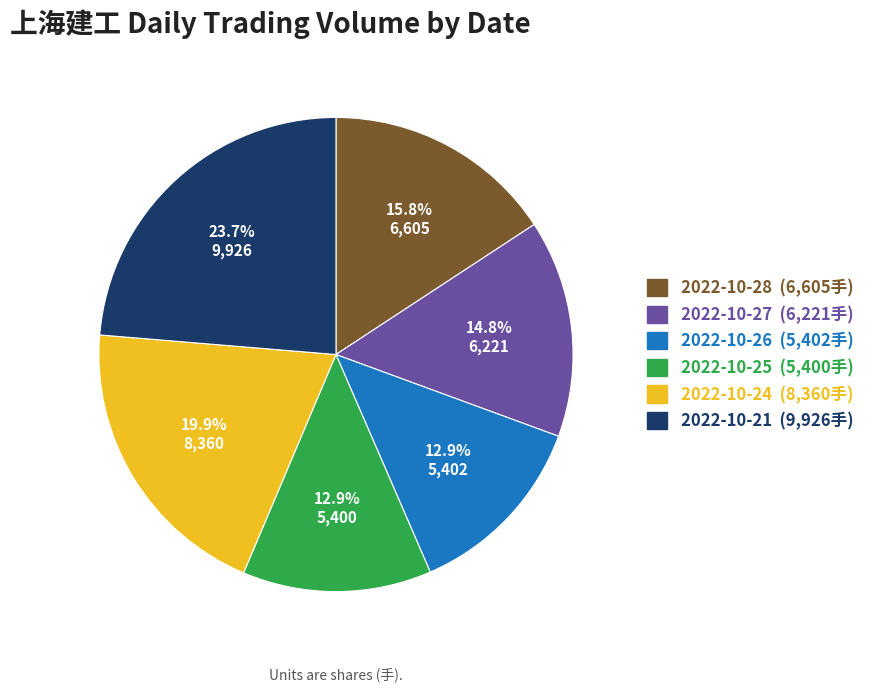

Count the number of slices in the pie.

6